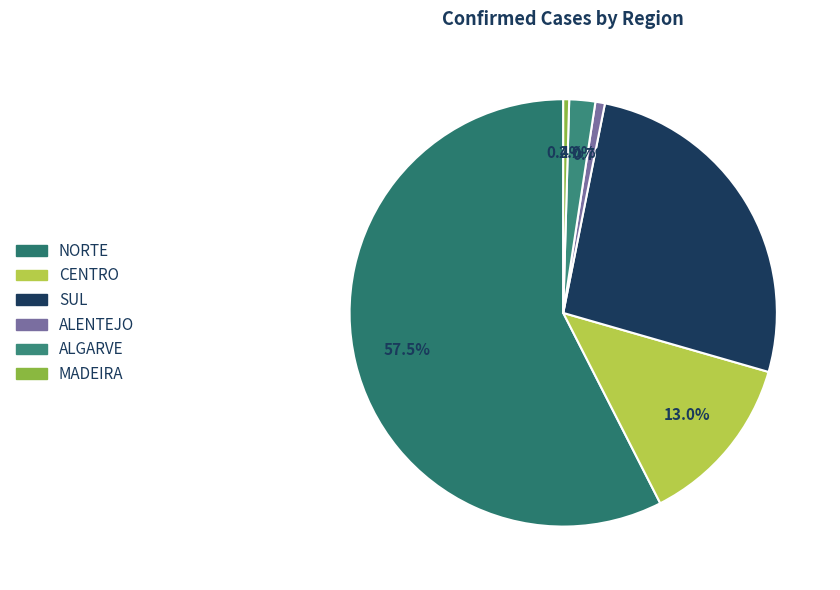

What is the largest slice in the pie chart?

NORTE